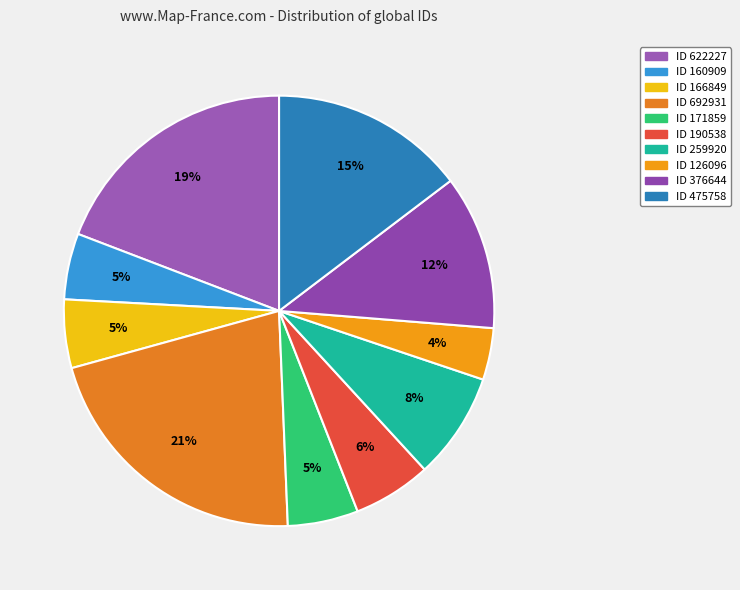

To the nearest percent, what percentage of the pie is ID 190538?

6%